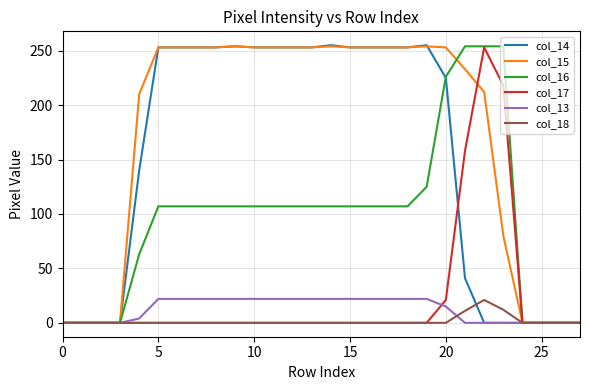

What is the sum of all col_14 values?

4206